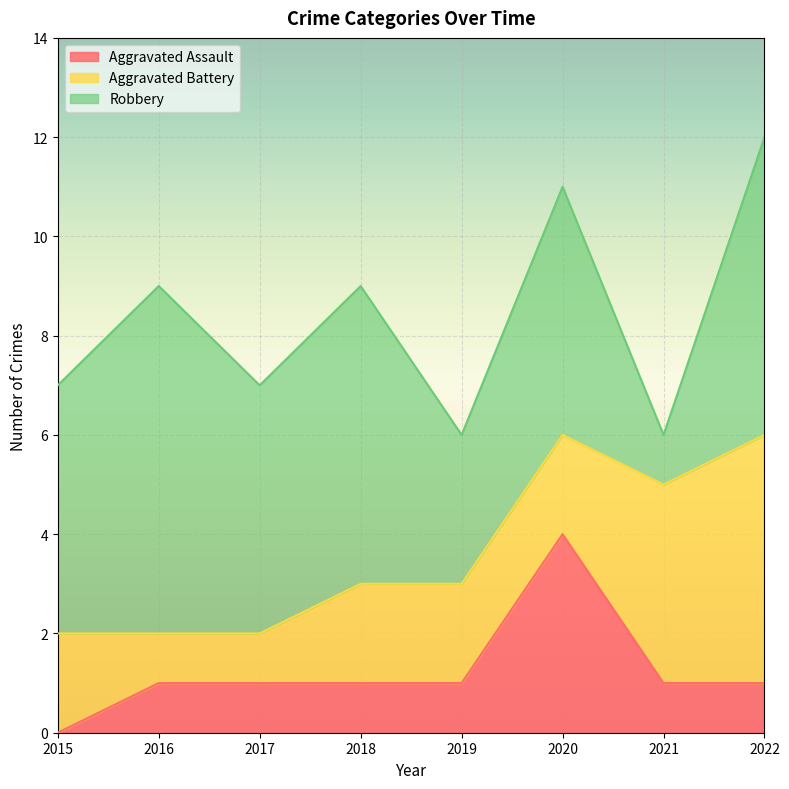

Which category has the highest value in the Aggravated Assault series?

2020